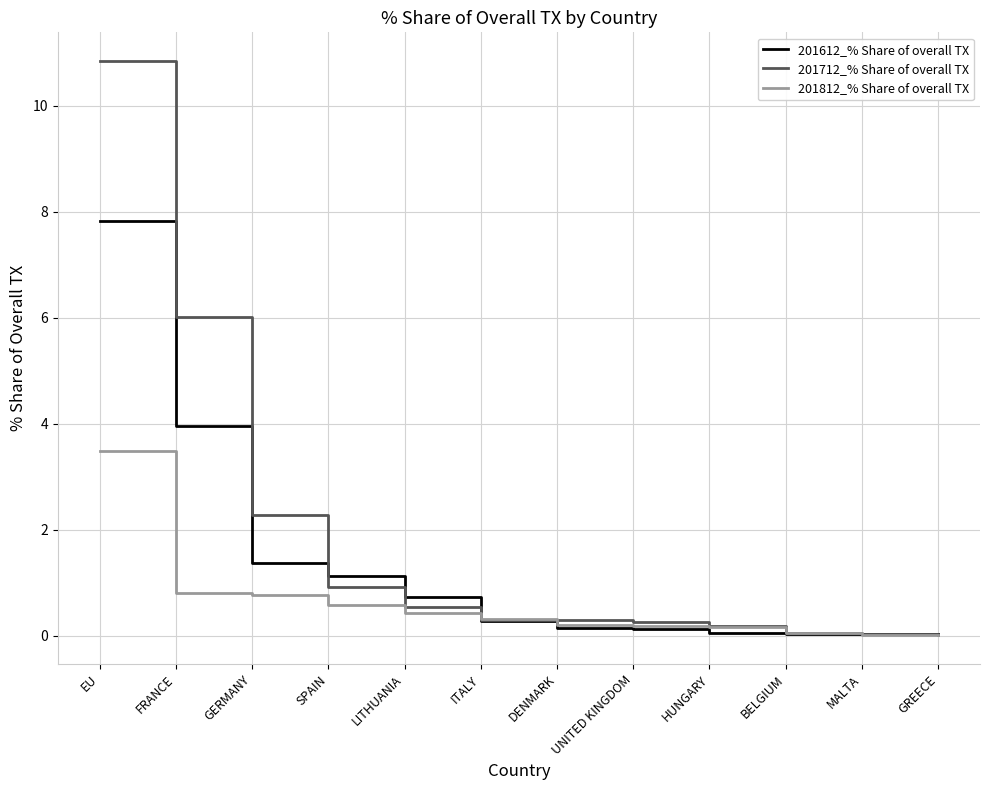

Is this an area chart (filled region under the line)?

No